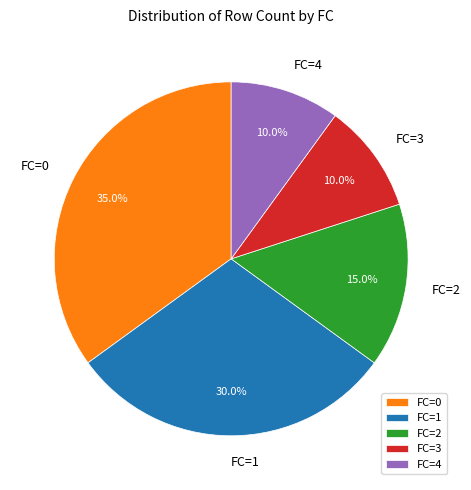

What percentage is NOT represented by FC=1?

70.0%